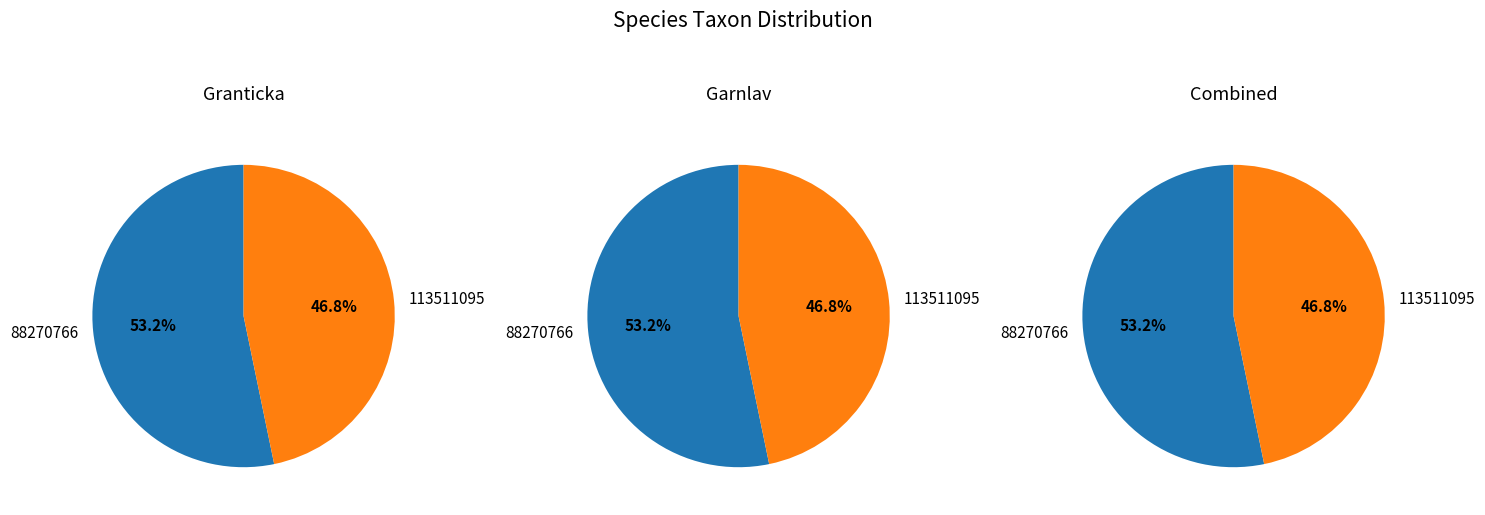

What is the largest slice in the pie chart?

88270766